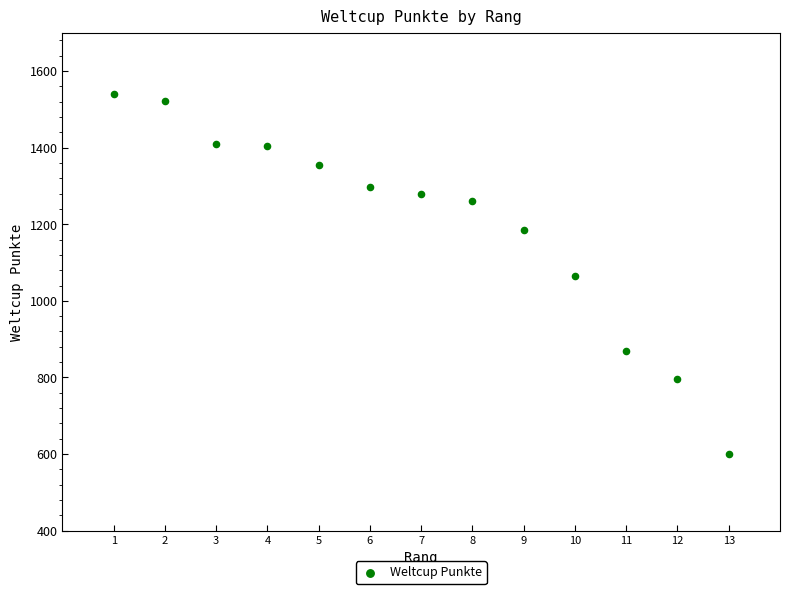

What is the range of X values (max minus min)?

12